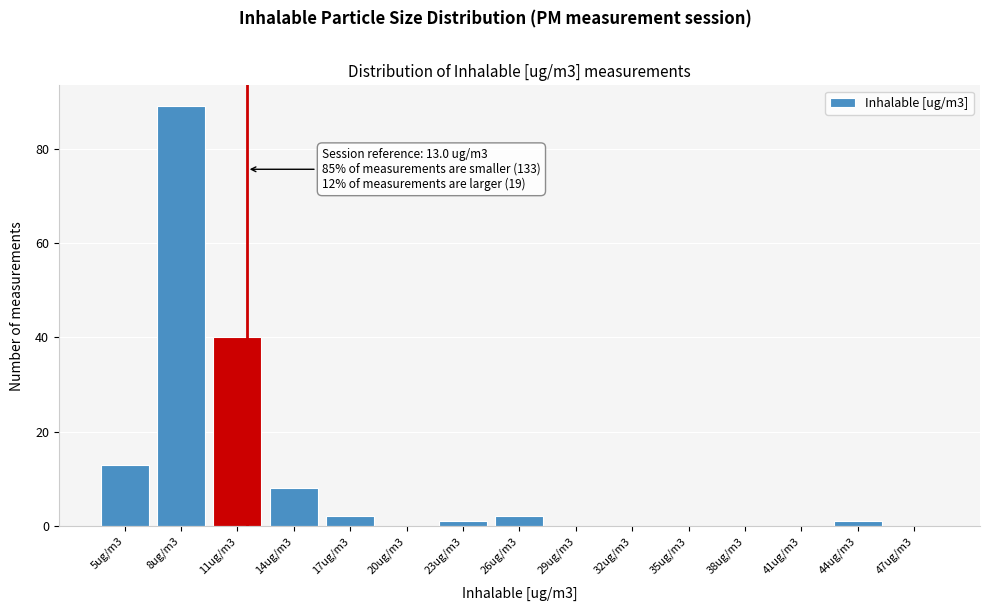

Reading left to right, what are all the values shown in this chart?

5ug/m3=13	8ug/m3=89	11ug/m3=40	14ug/m3=8	17ug/m3=2	20ug/m3=0	23ug/m3=1	26ug/m3=2	29ug/m3=0	32ug/m3=0	35ug/m3=0	38ug/m3=0	41ug/m3=0	44ug/m3=1	47ug/m3=0